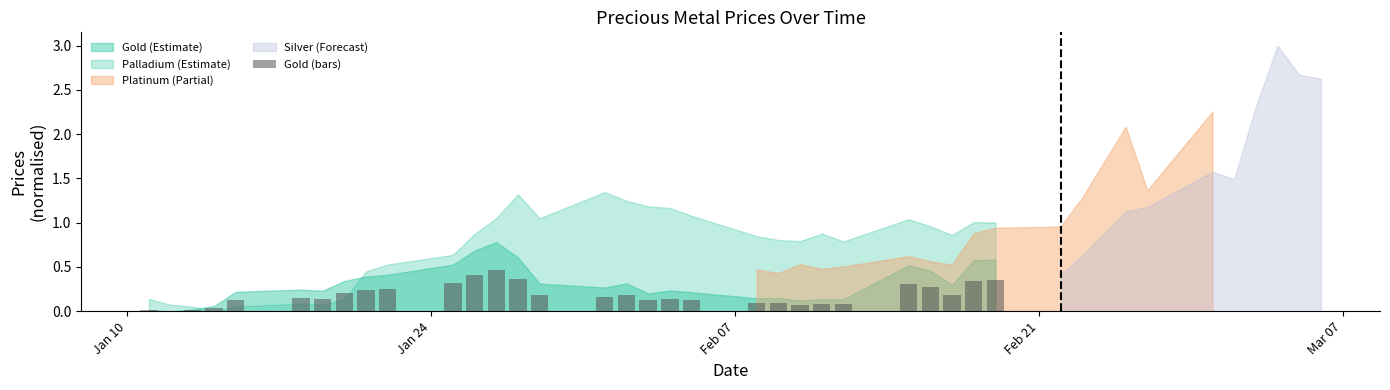

What is the sum of all values?

5.5